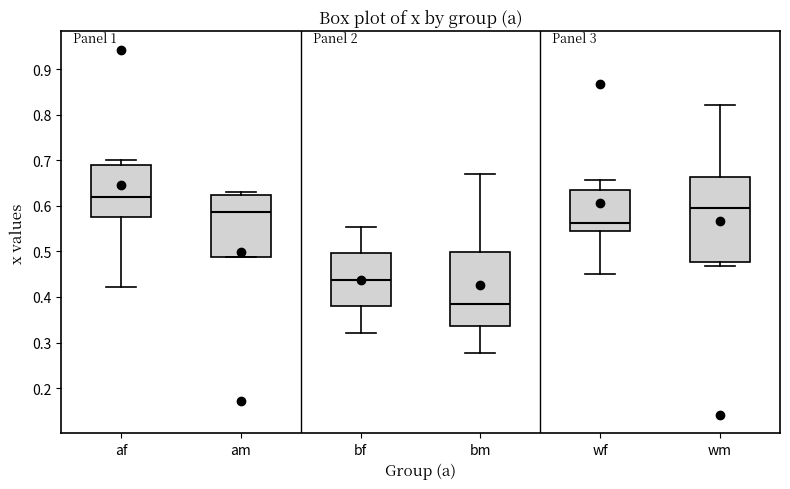

Reading left to right, transcribe this box plot: for each box, give where its median line is, the range the box spans, and where its two whiskers end, as read against the y-axis. The values are not printed on the chart, so give them approximately, as read against the axis.

af: median 0.62, box 0.58 to 0.69, whiskers 0.42 to 0.70
am: median 0.59, box 0.49 to 0.62, whiskers 0.49 to 0.63
bf: median 0.44, box 0.38 to 0.50, whiskers 0.32 to 0.55
bm: median 0.38, box 0.34 to 0.50, whiskers 0.28 to 0.67
wf: median 0.56, box 0.55 to 0.64, whiskers 0.45 to 0.66
wm: median 0.60, box 0.48 to 0.66, whiskers 0.47 to 0.82